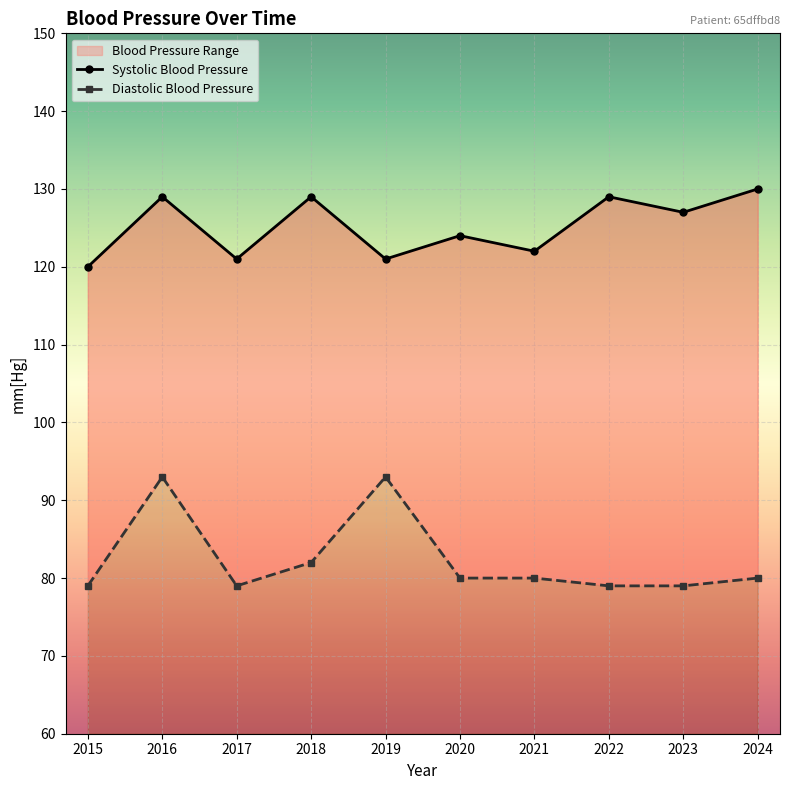

Which series has the largest total across all categories?

Systolic Blood Pressure